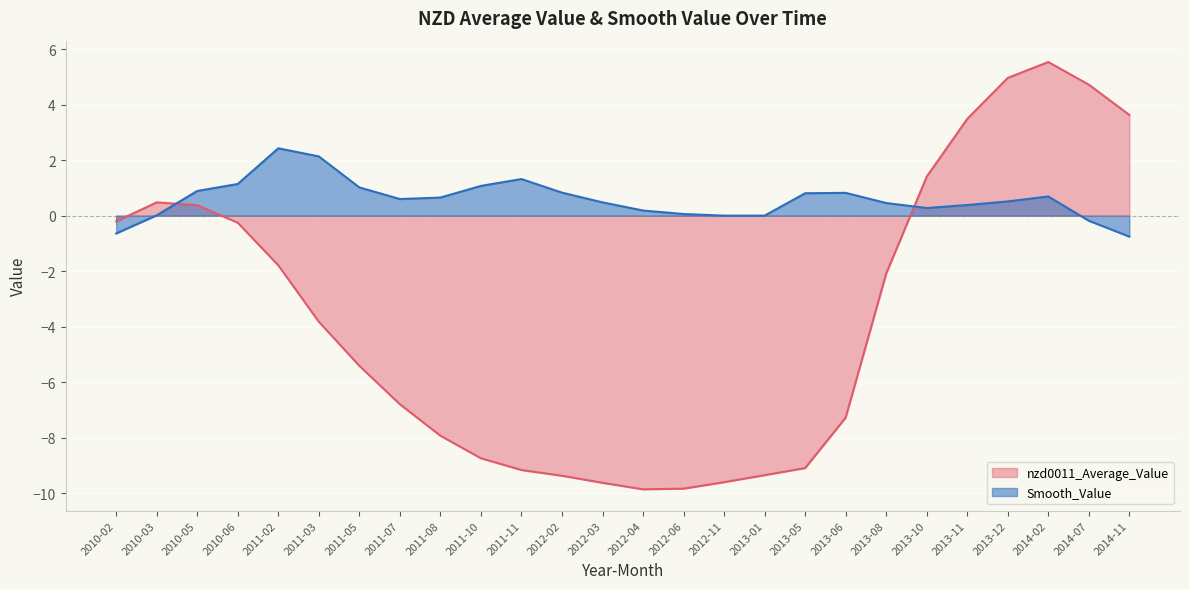

True or false: Smooth_Value and nzd0011_Average_Value cross at least once.

True